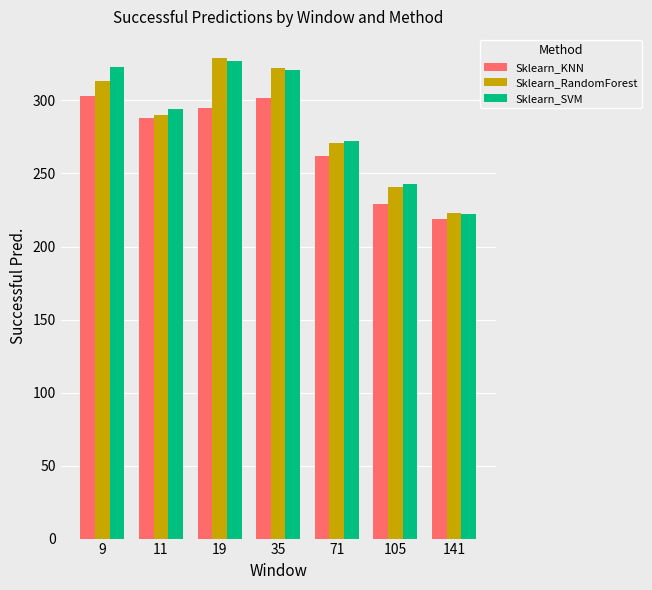

Is the value of Sklearn_KNN at 141 greater than the value of Sklearn_RandomForest at 9?

No